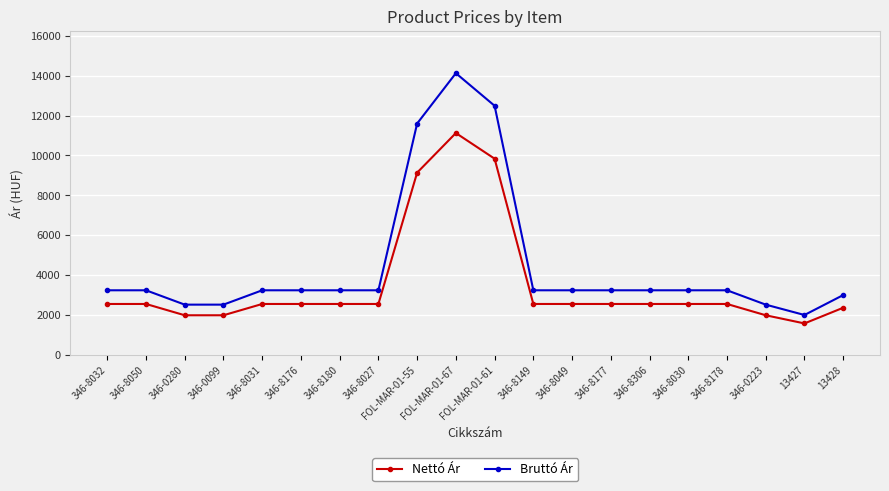

At how many categories does at least one series exceed 10604?

3